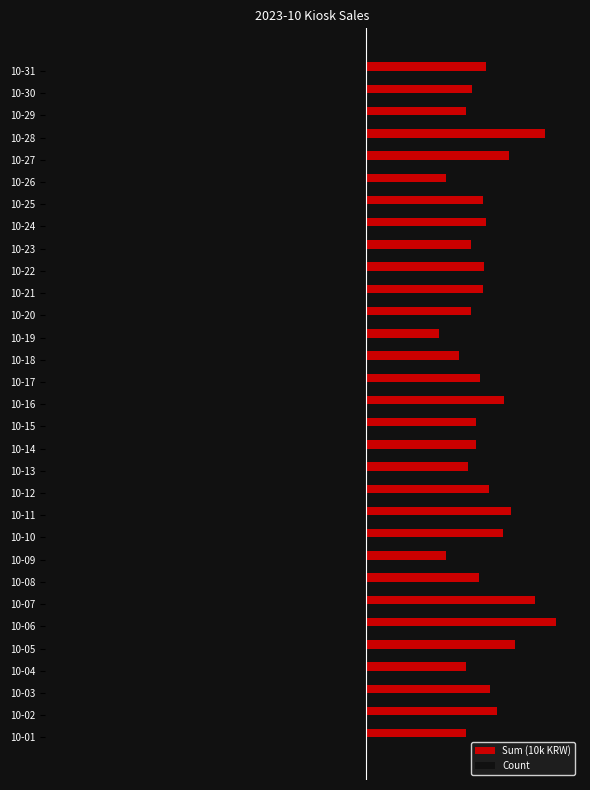

What are all the series names shown in the legend?

Sum (10k KRW), Count